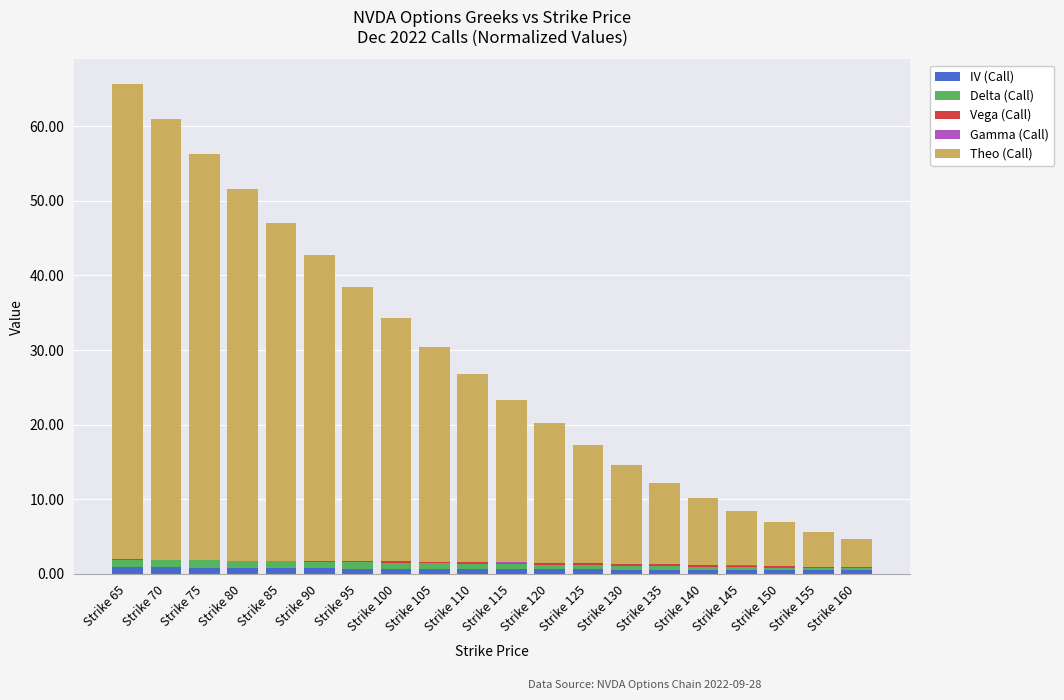

Is it true that Theo (Call) equals 28.8 at Strike 105?

True